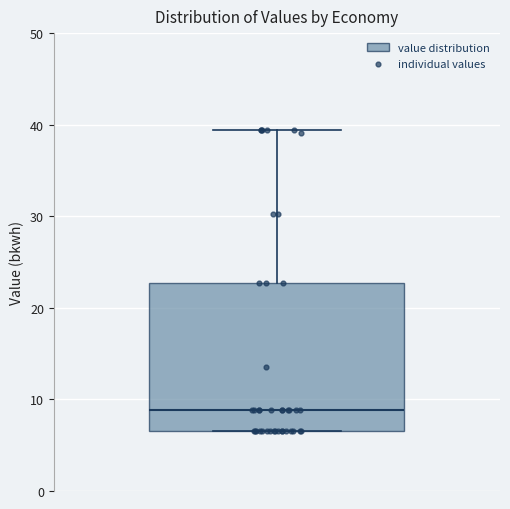

Where is the upper edge of the box on the y-axis? The values are not printed on the chart, so give them approximately, as read against the axis.

23